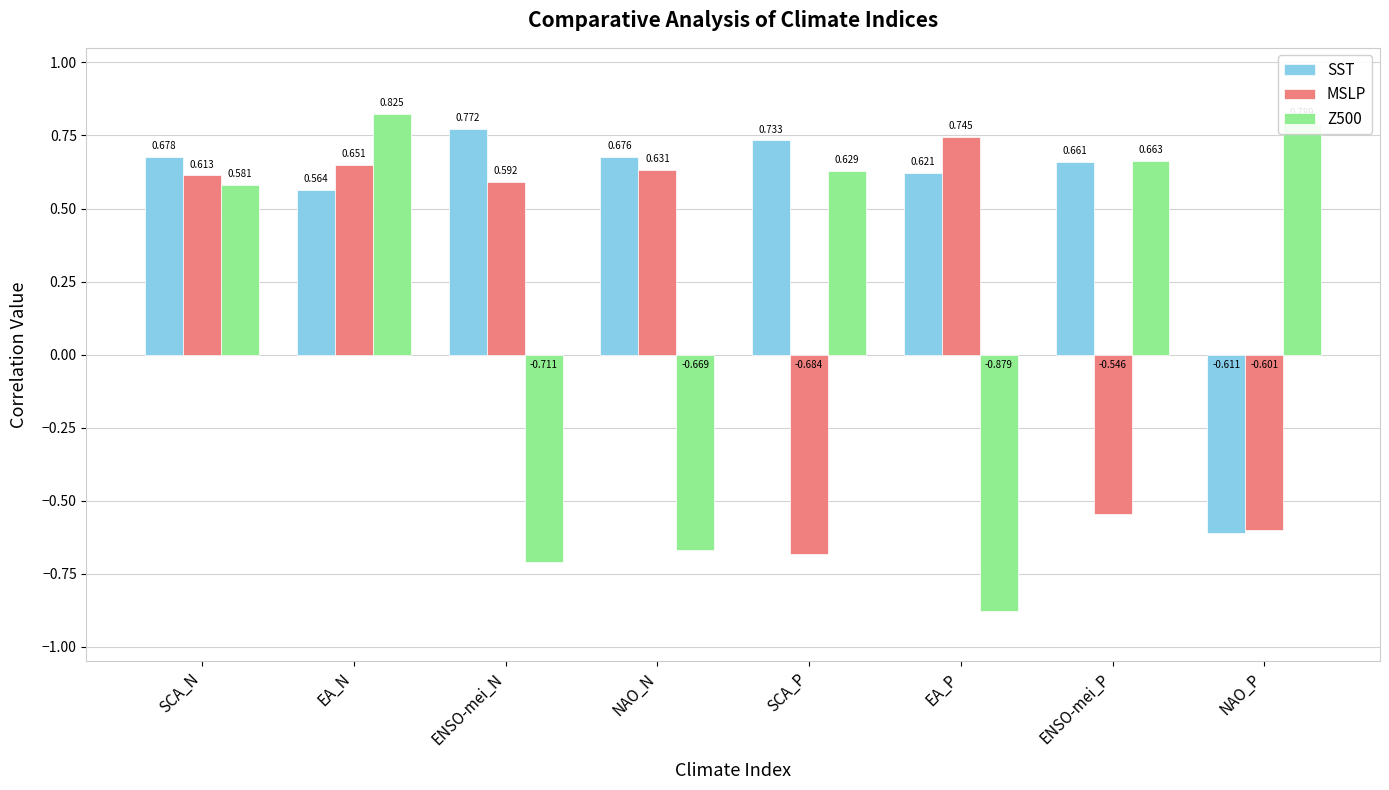

What position from the left is SCA_N?

1